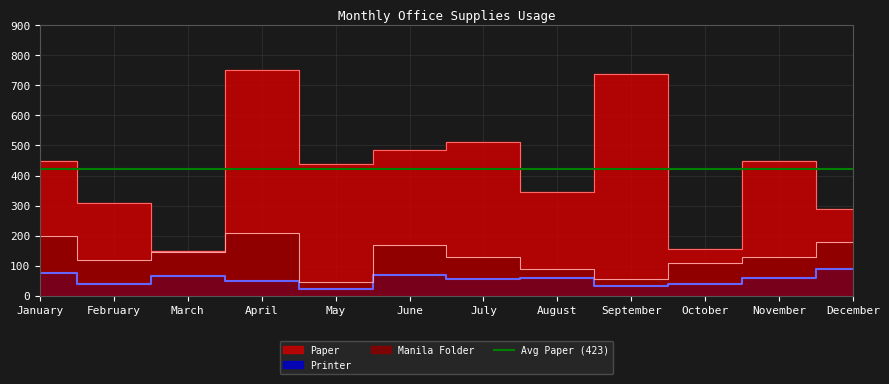

At which category does Printer reach its first local peak?

March